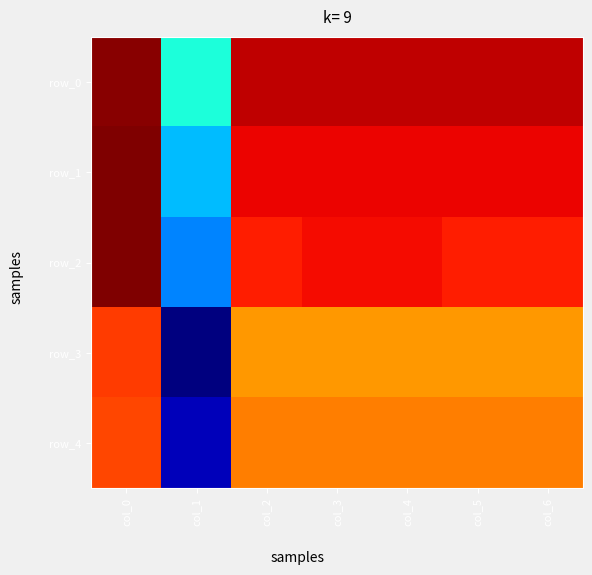

Which label corresponds to the largest value in the chart?

col_0